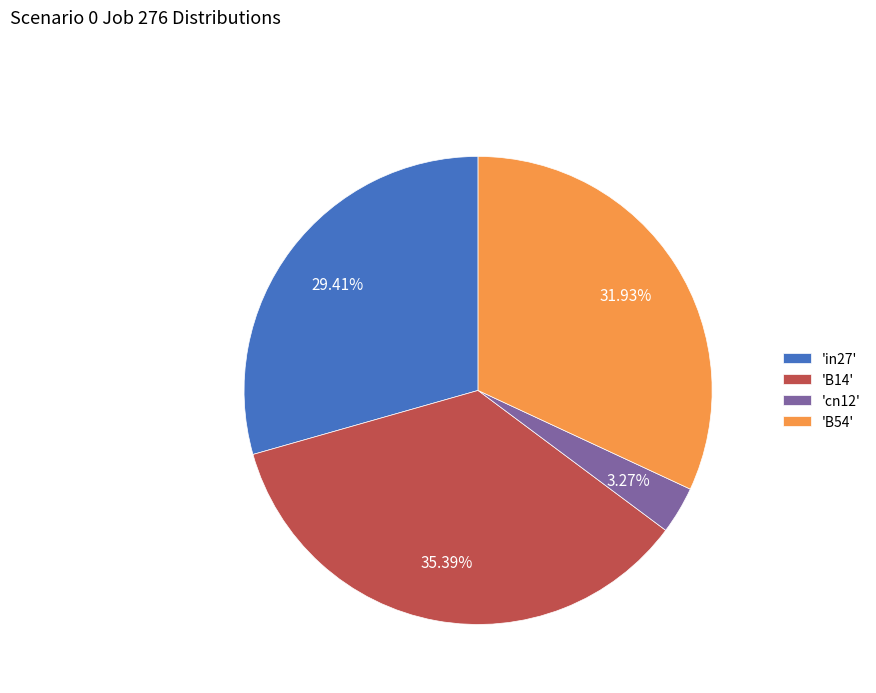

Is there any slice that represents more than half of the pie?

No